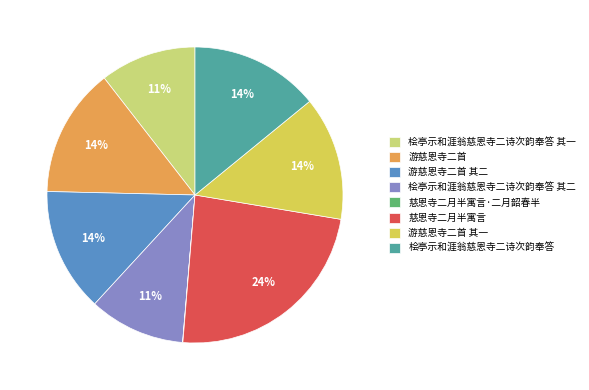

Does 游慈恩寺二首 其二 account for over 50% of the chart?

No